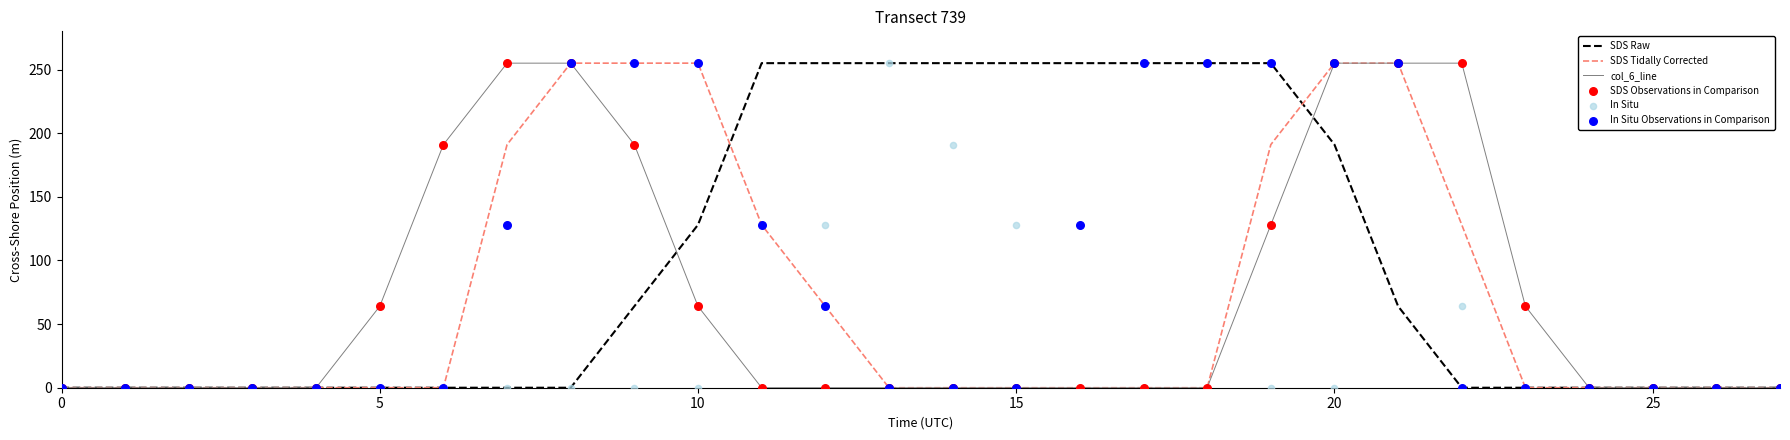

Which series has the largest total across all categories?

SDS Raw